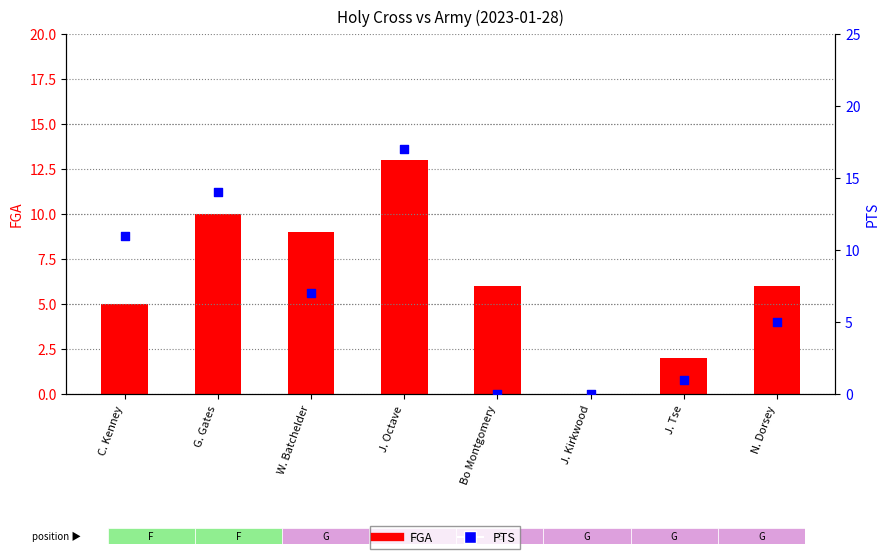

At which category is the sum across all series the highest?

J. Octave